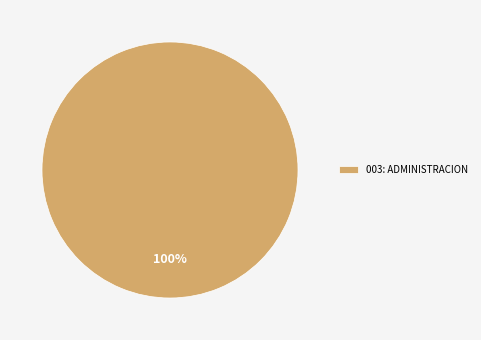

What is the majority slice?

003: ADMINISTRACION